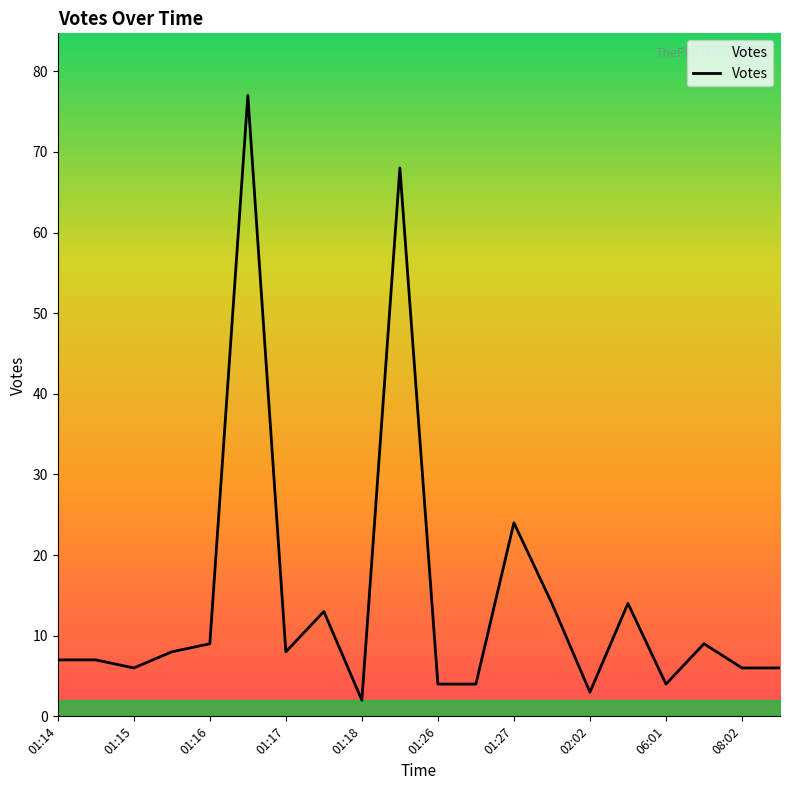

True or false: the data has more than 1 interior local peaks.

True